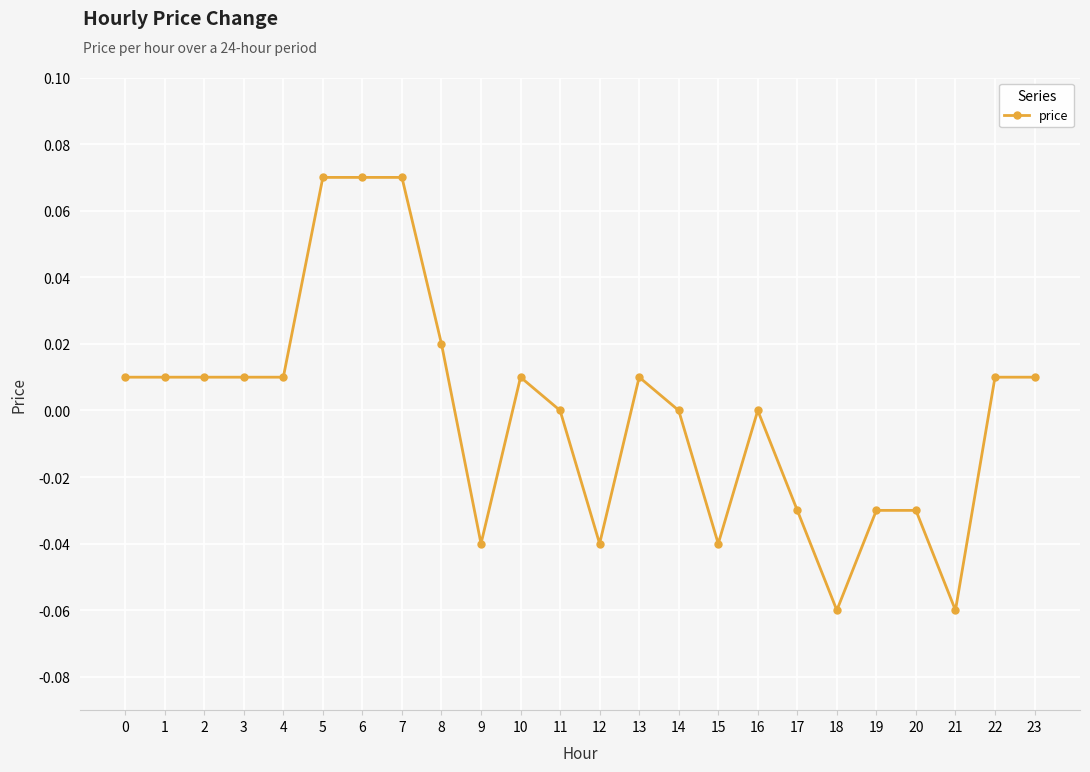

True or false: there are more than 0 points higher than both neighbors.

True